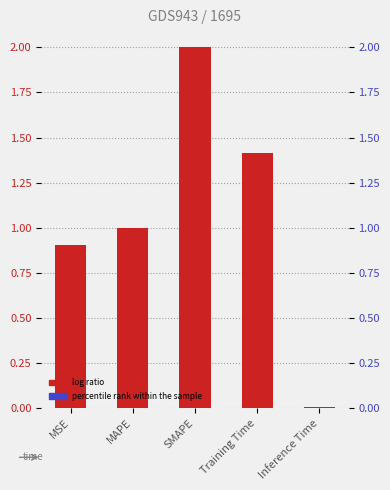

At which label does the data first exceed 1?

MAPE